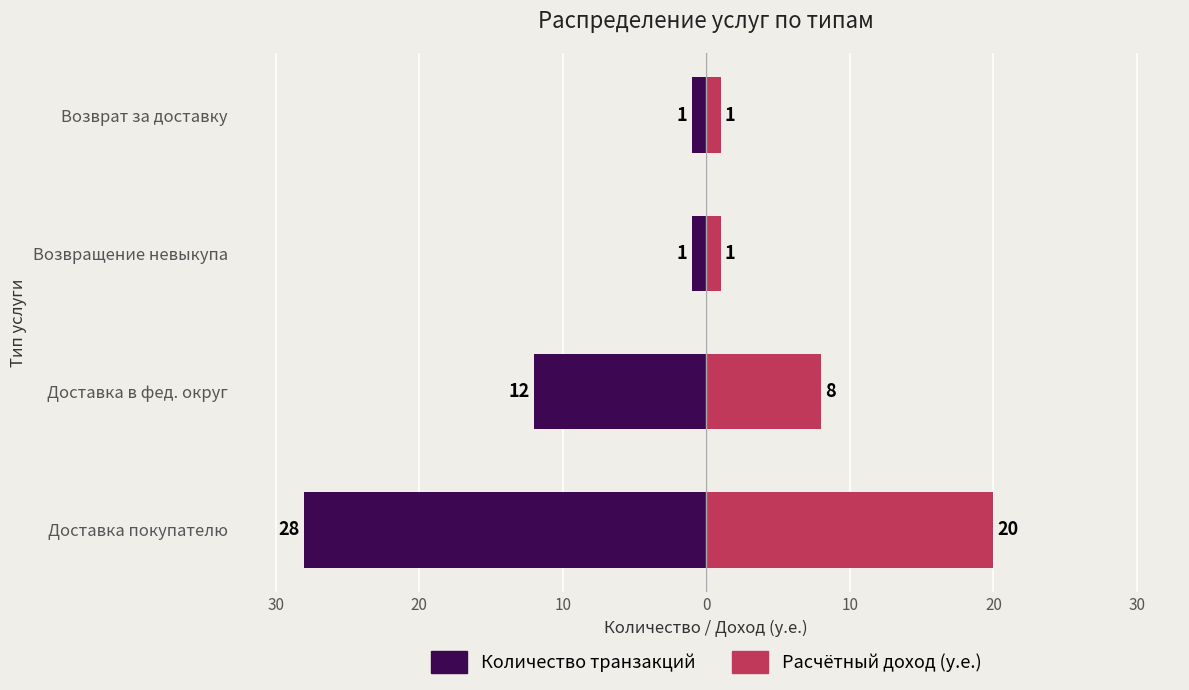

Is the value of Расчётный доход (у.е.) at 10 greater than the value of Количество транзакций at 30?

Yes